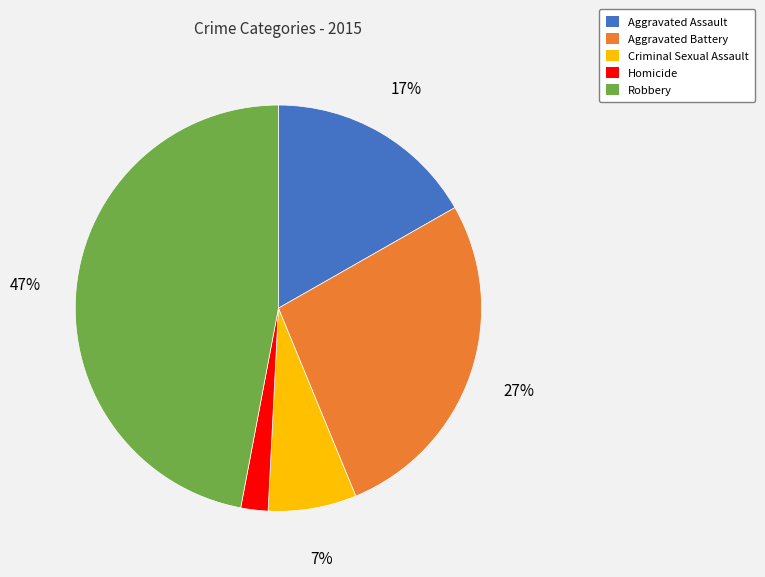

Is it true that Aggravated Battery is 15% of the pie?

False